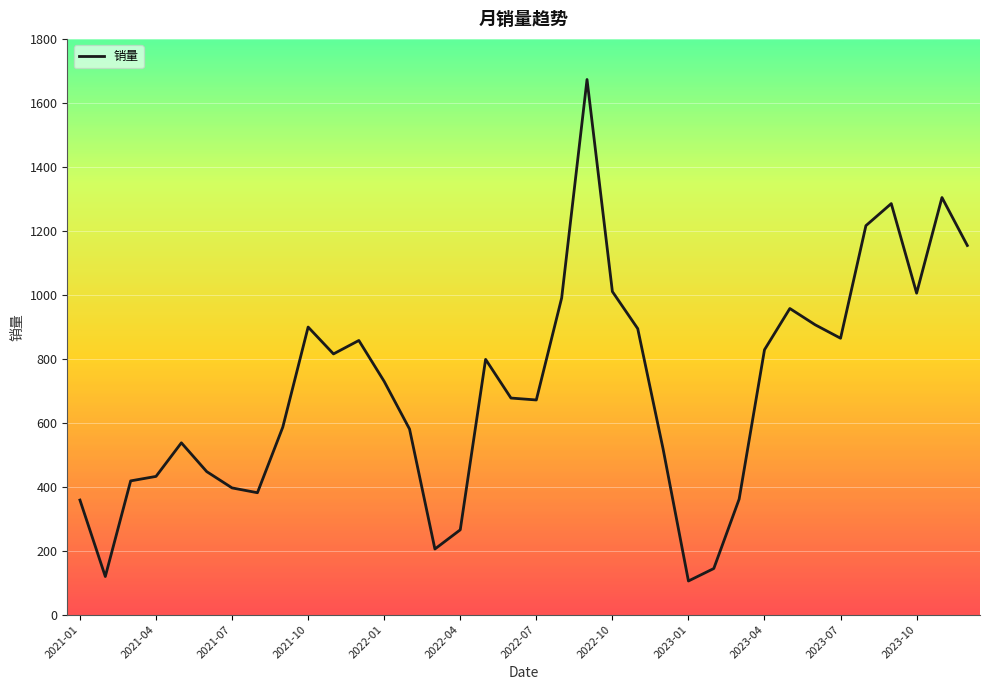

What is the maximum value shown in the chart?

1673